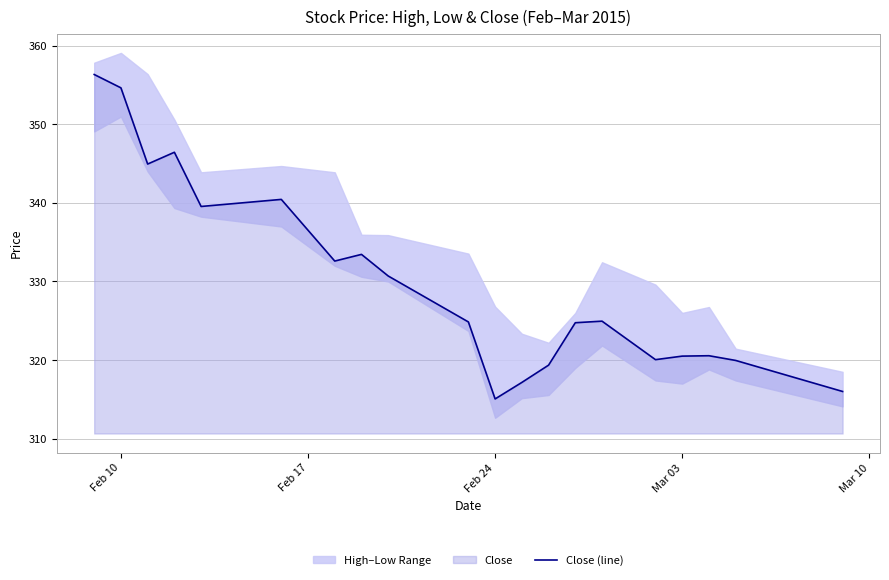

What is the maximum value for Close (line)?

356.4